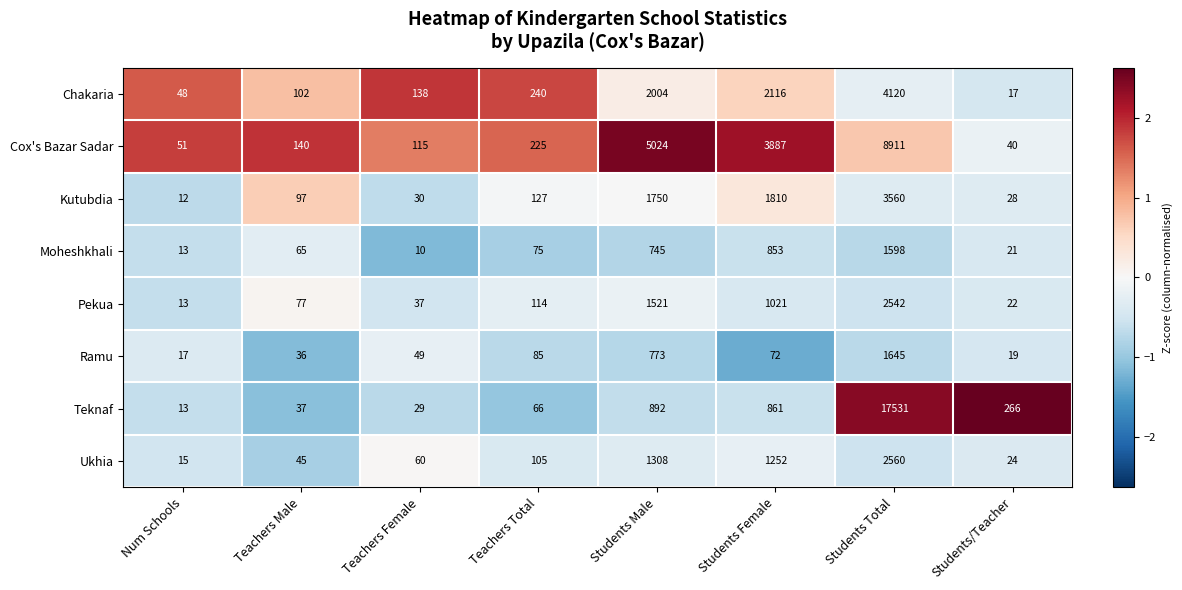

What is the difference between the highest and lowest values at Num Schools?

39